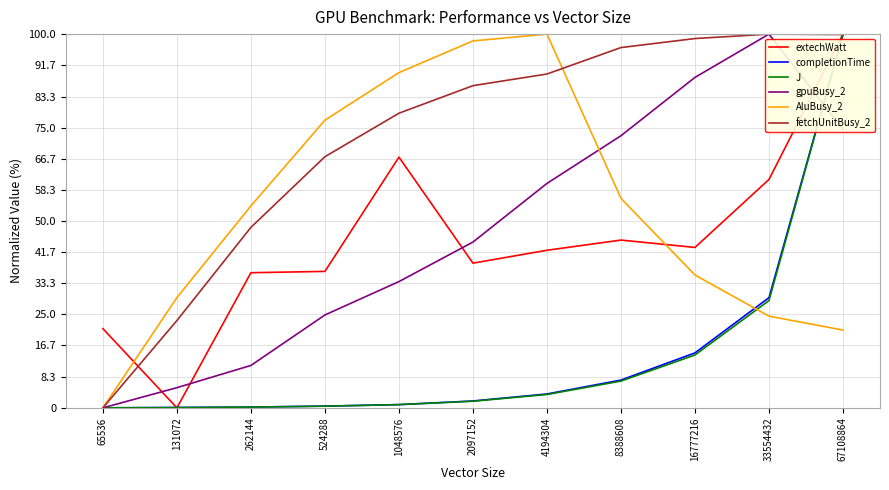

Where is completionTime nearest to the value 50?

33554432